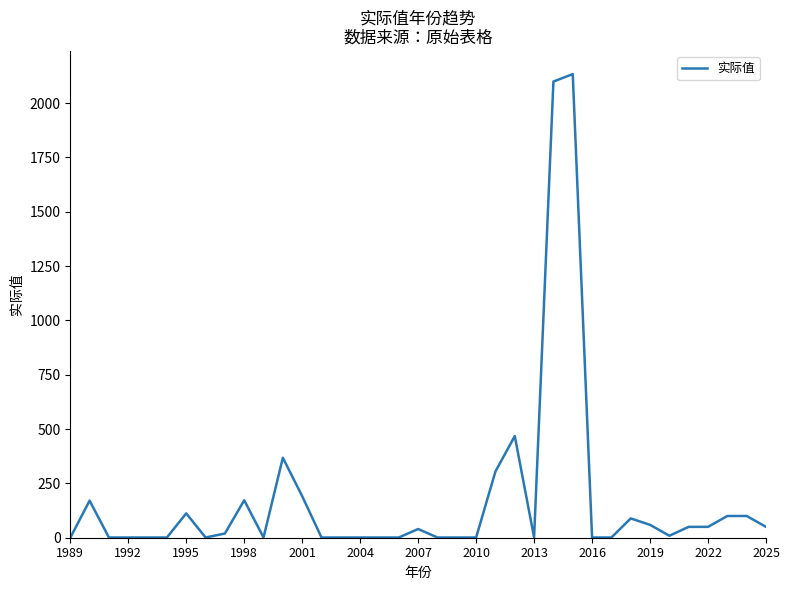

What is the difference between the maximum and minimum values?

2133.1